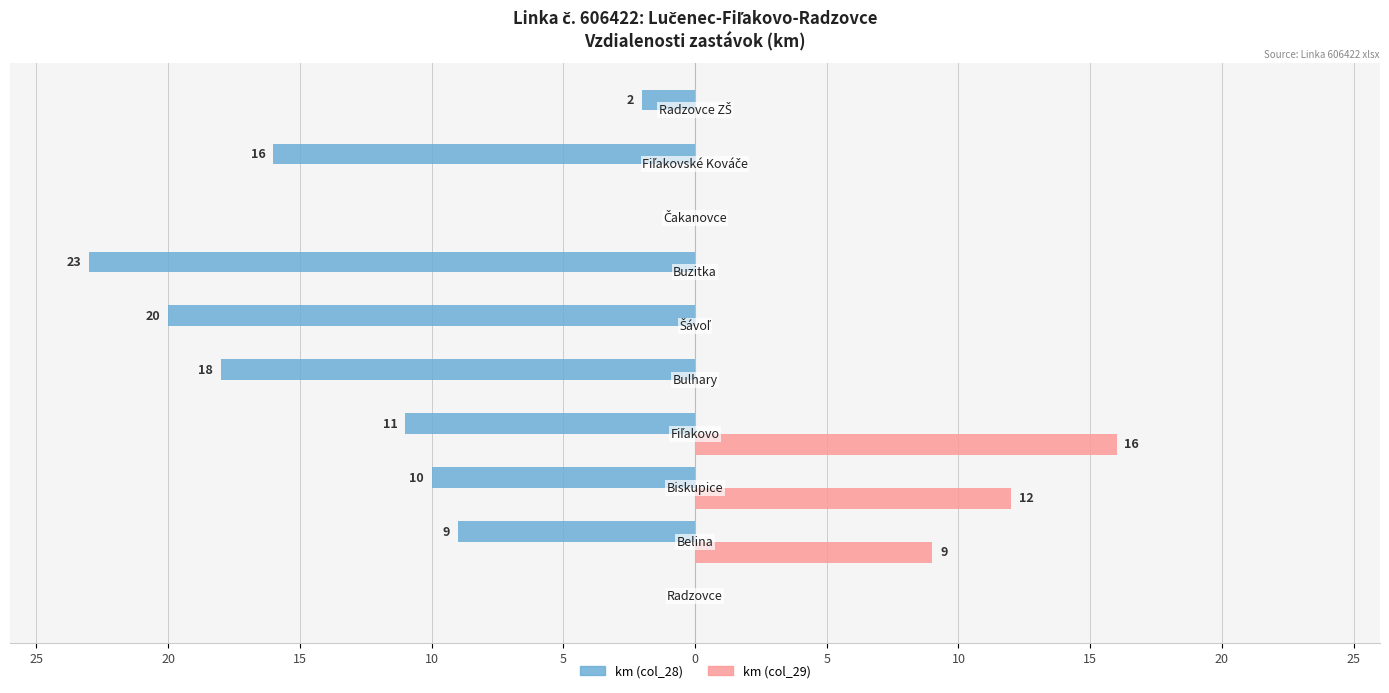

What are all the series names shown in the legend?

km (col_28), km (col_29)